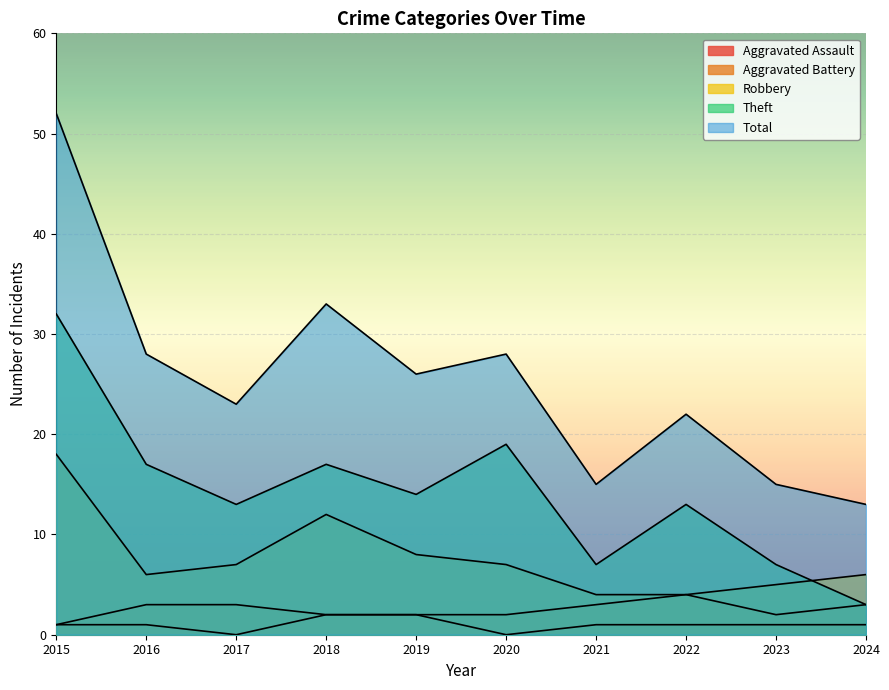

Which series has the largest range (max minus min)?

Total